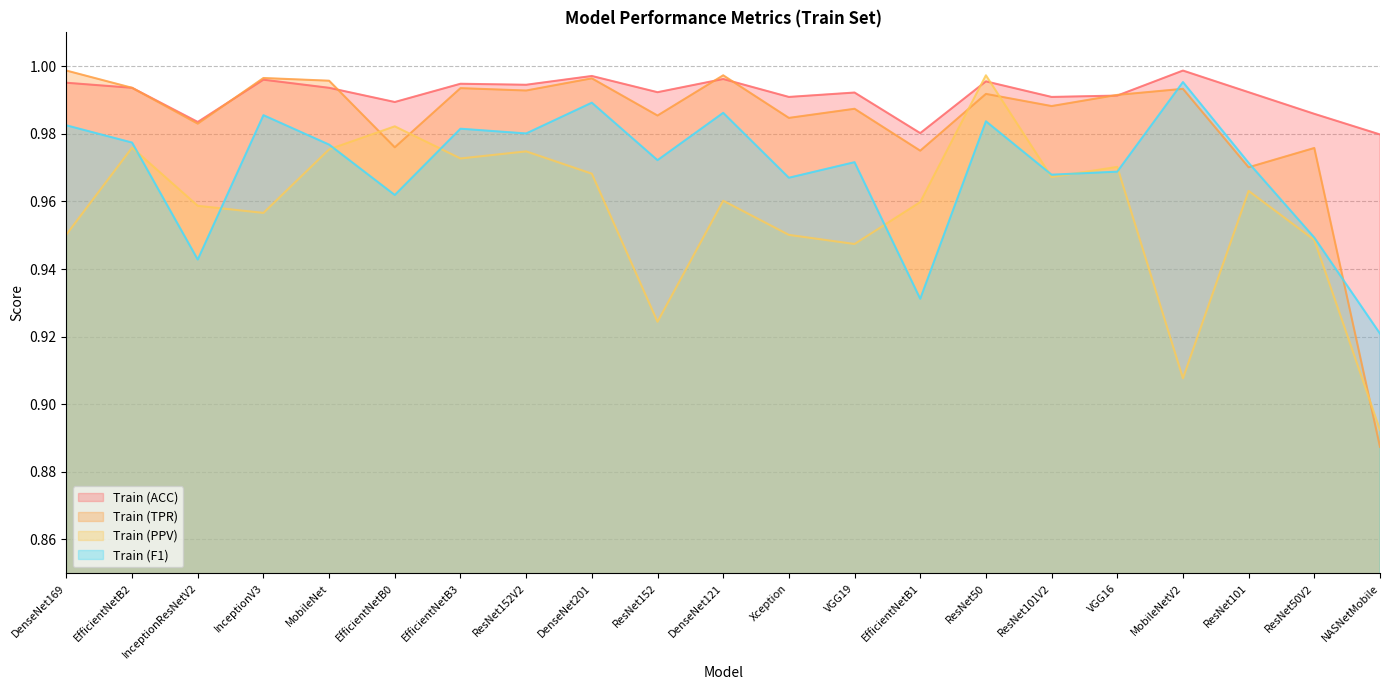

Which category has the highest value in the Train (ACC) series?

MobileNetV2